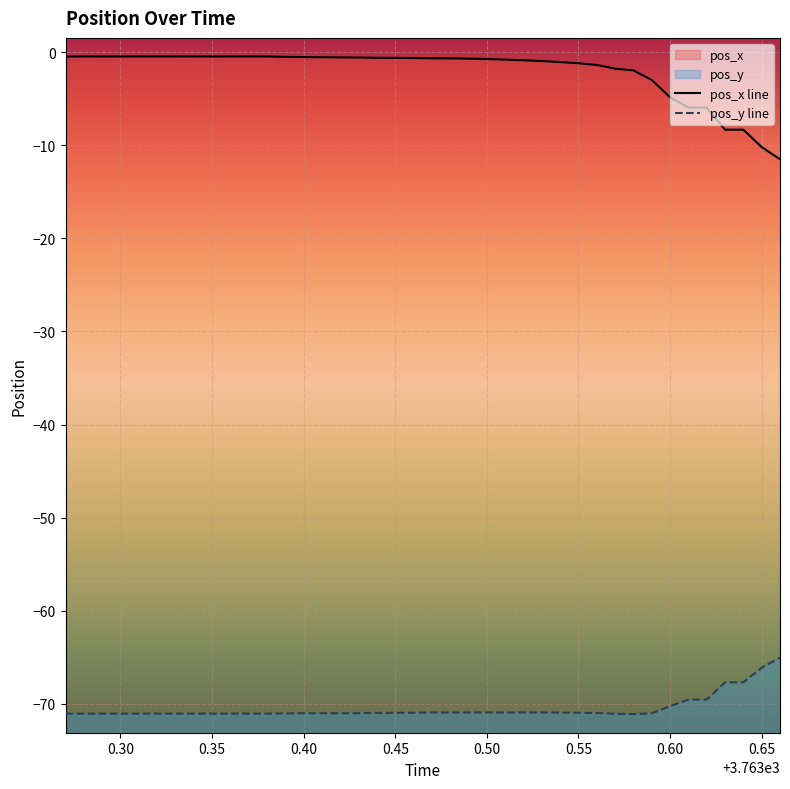

True or false: pos_y and pos_x intersect in this chart.

False